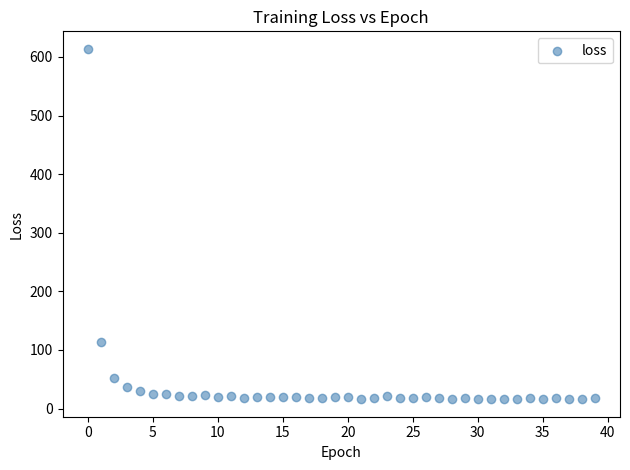

What is the range of Y values (max minus min)?

597.8